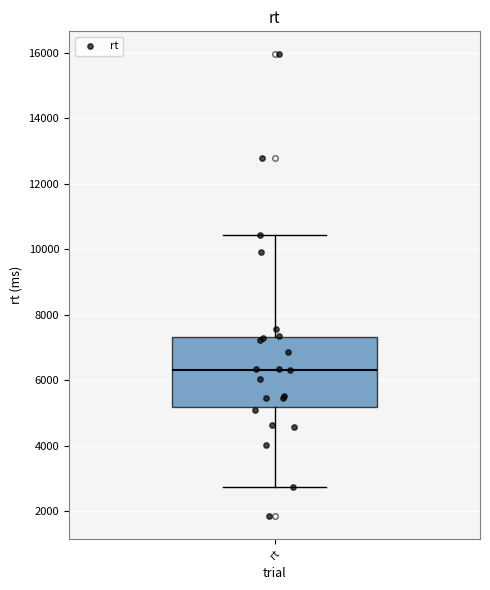

Where does the lower whisker of the box for rt end on the y-axis? The values are not printed on the chart, so give them approximately, as read against the axis.

2800